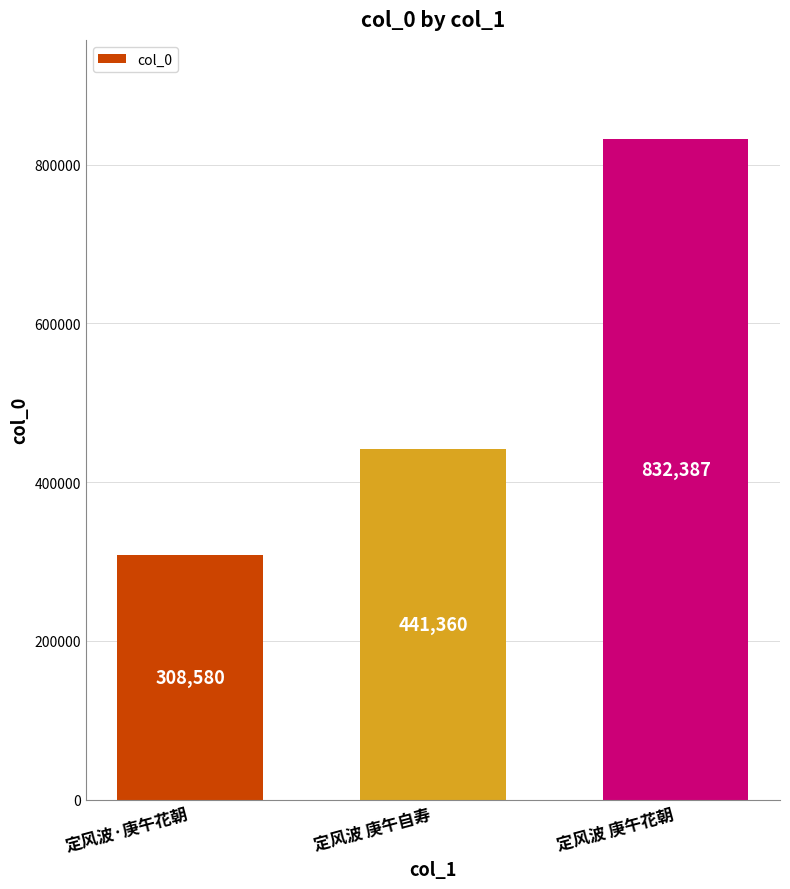

Which category has the lowest value across all series?

定风波·庚午花朝